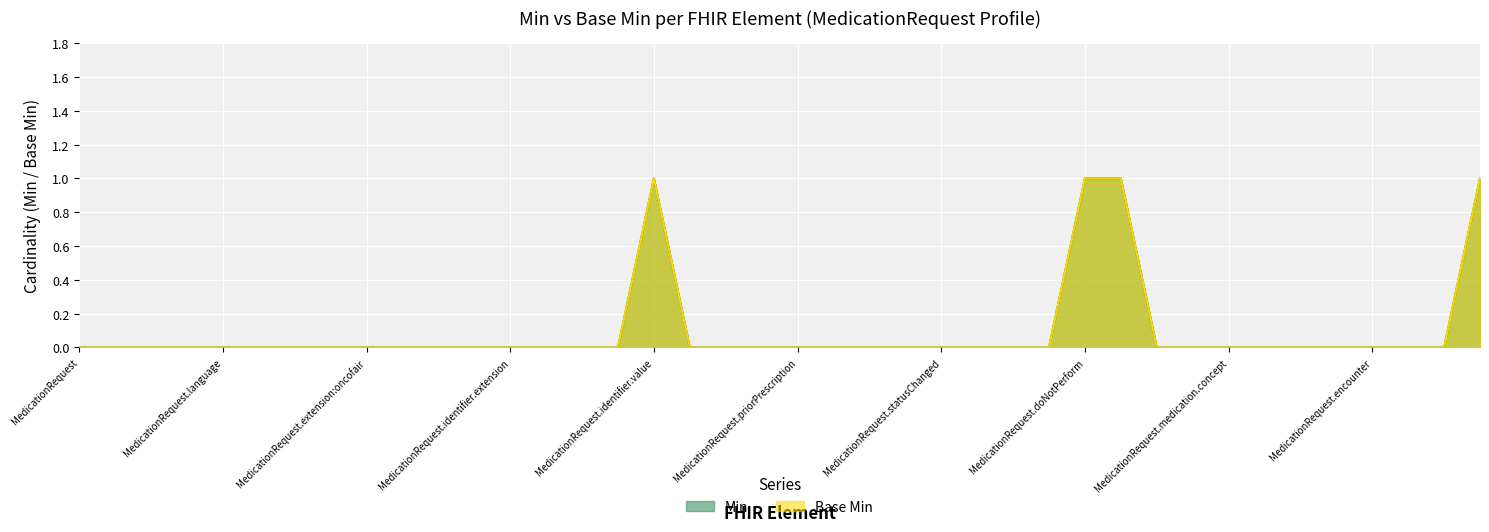

How many distinct data groups are displayed?

2